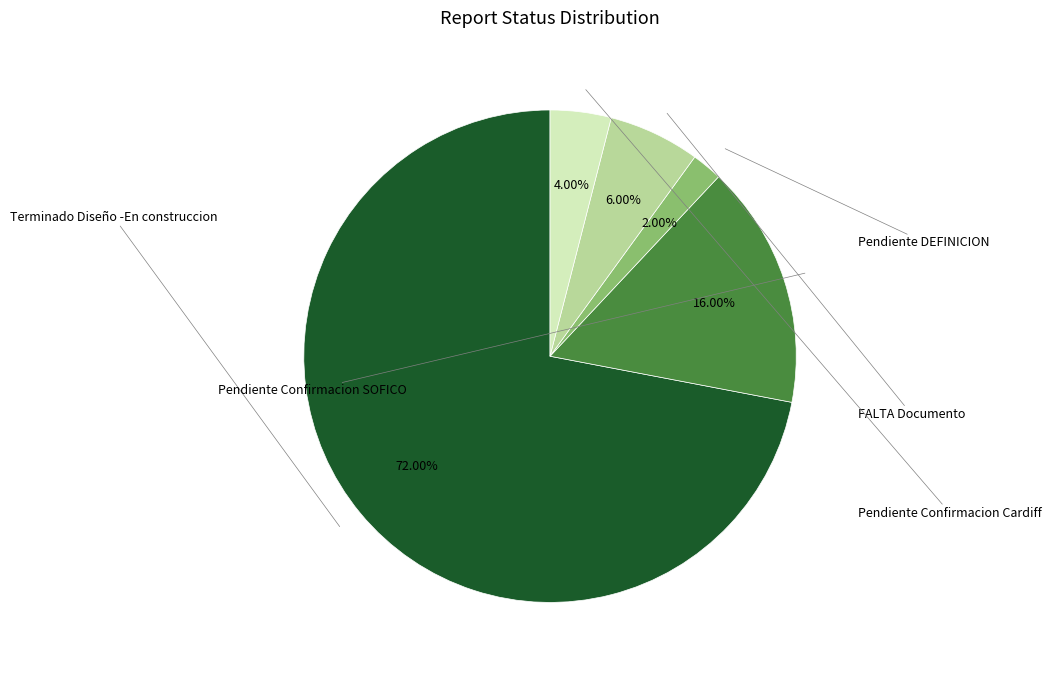

Count the number of slices in the pie.

5